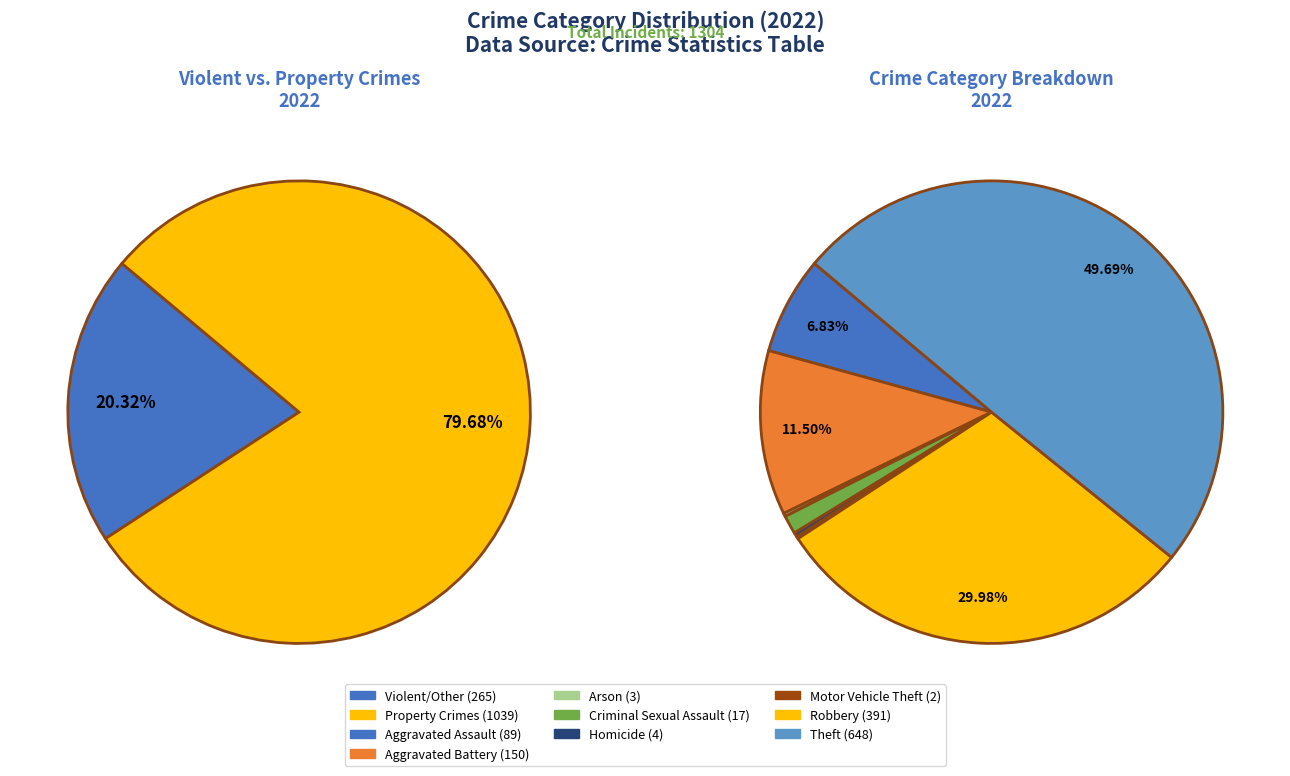

Does Aggravated Assault represent more than half of the total?

No